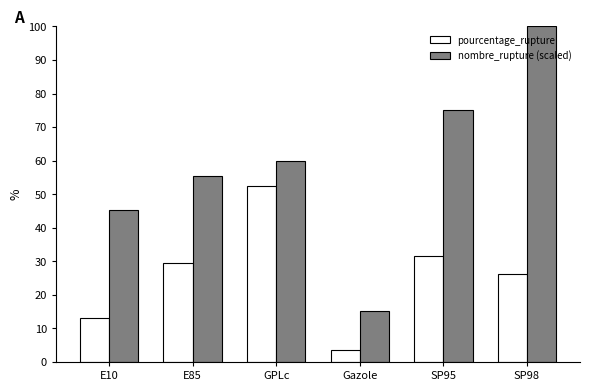

What is the approximate value of pourcentage_rupture at Gazole?

3.4